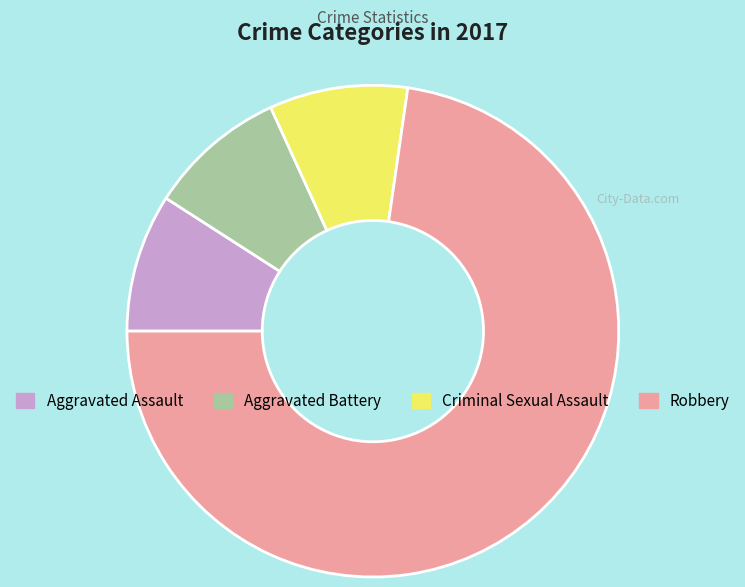

Is there any slice that represents more than half of the pie?

Yes